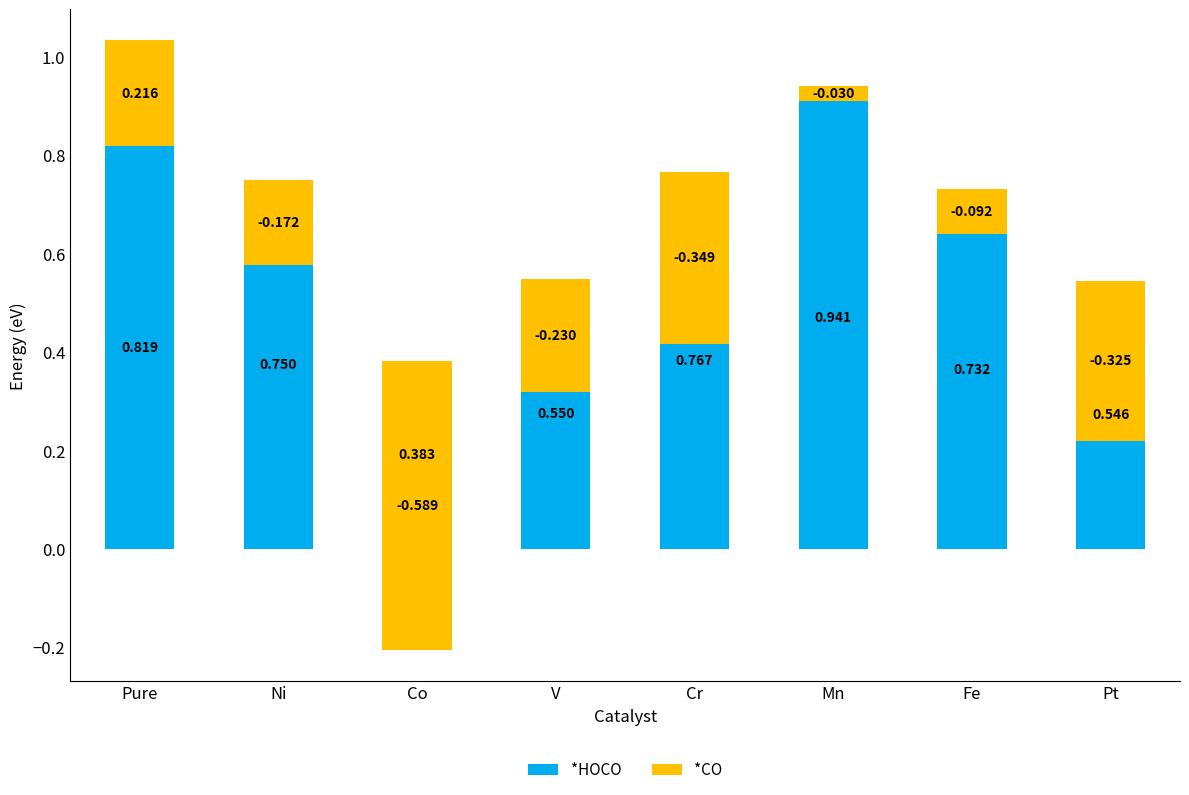

Reading left to right, list all the values displayed in this chart.

*HOCO: 0.8	0.7	0.4	0.5	0.8	0.9	0.7	0.5
*CO: 0.2	-0.2	-0.6	-0.2	-0.3	-0.0	-0.1	-0.3